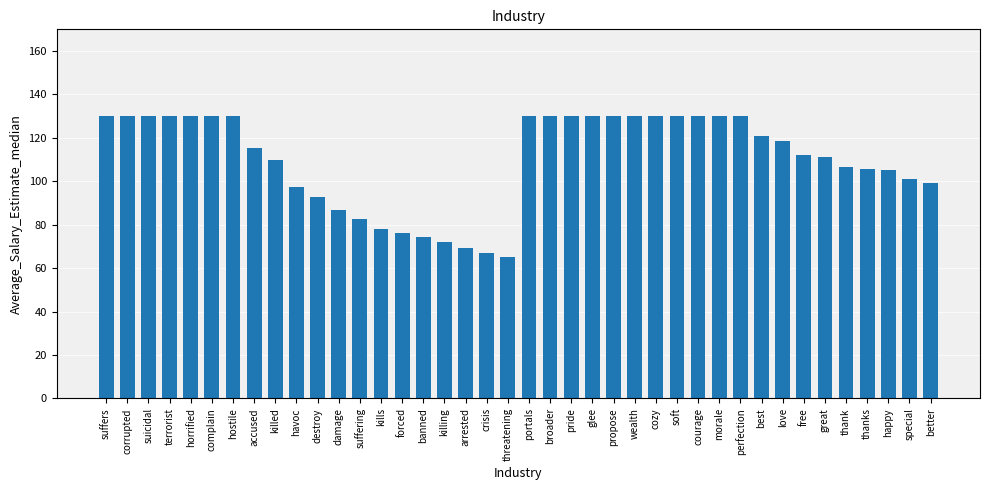

What position from the right is corrupted?

39